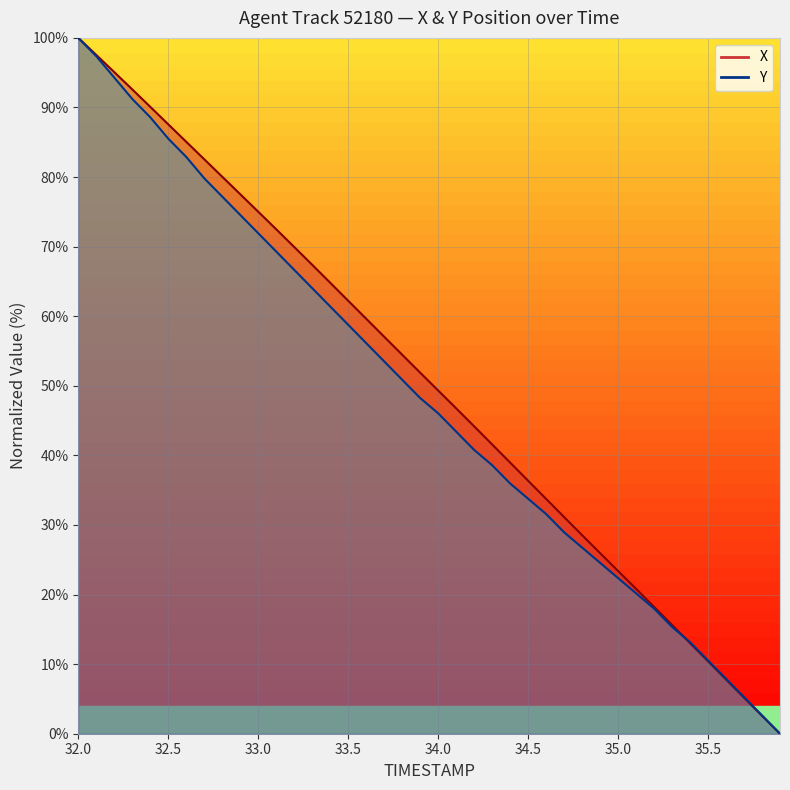

What is the value of the TIMESTAMP point at the 8th from the left?

82.6